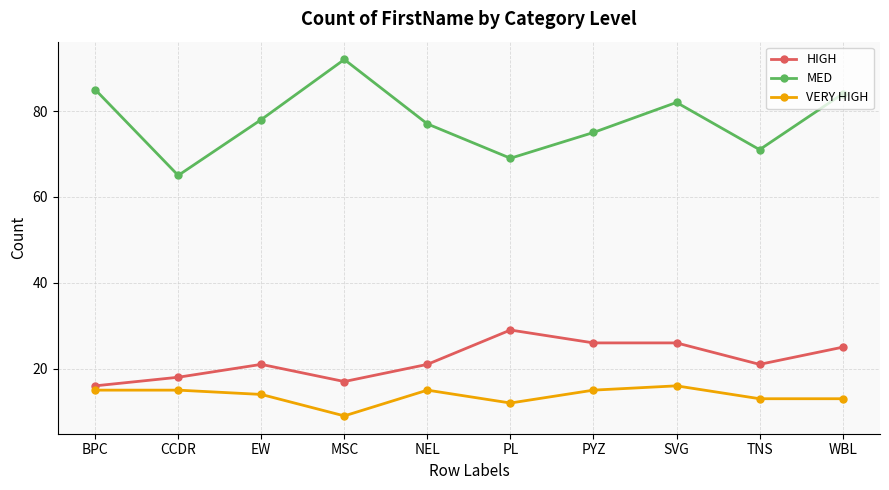

How many data points in MED are less than 78?

5